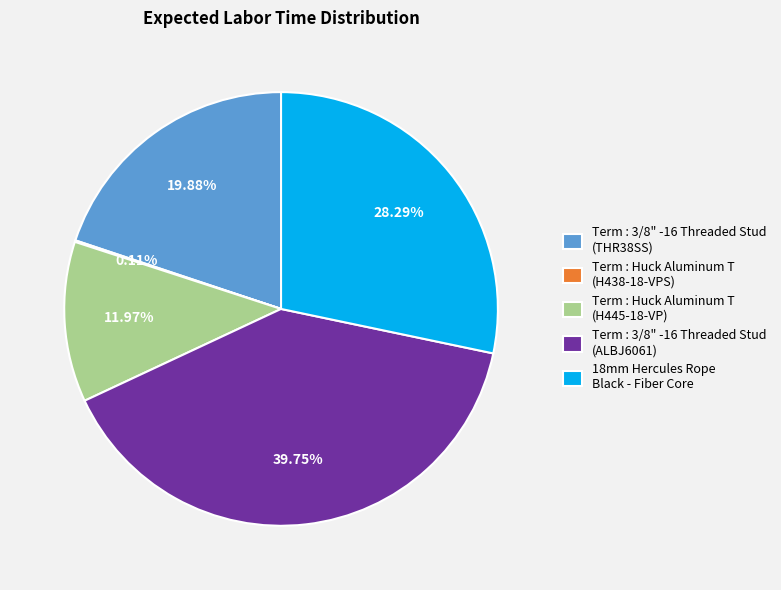

Is Term : 3/8" -16 Threaded Stud (ALBJ6061) the majority of the pie?

No